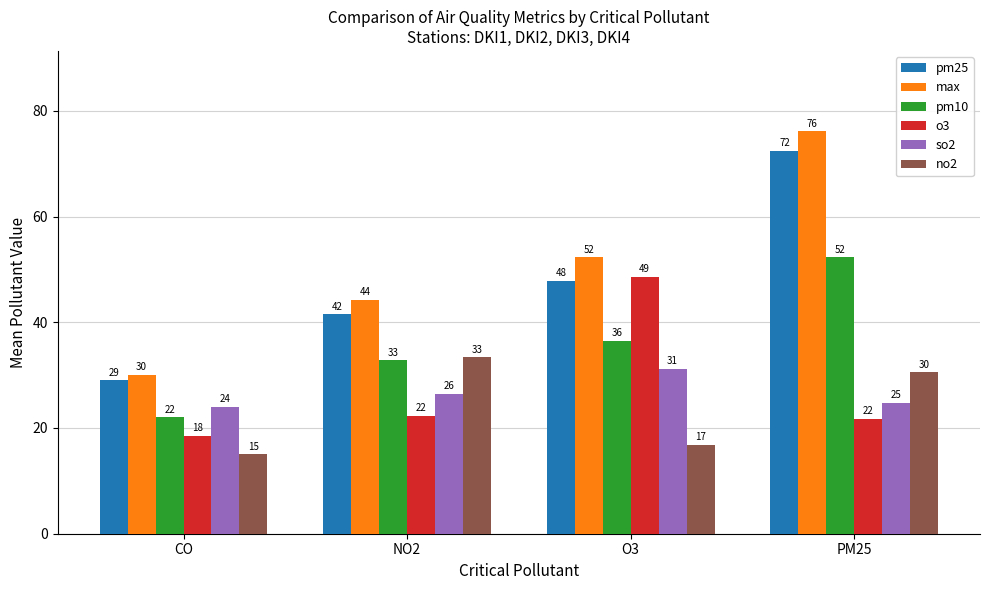

Reading left to right, list all the values displayed in this chart.

pm25: CO=29.0	NO2=41.5	O3=47.8	PM25=72.4
max: CO=30.0	NO2=44.2	O3=52.3	PM25=76.1
pm10: CO=22.0	NO2=32.8	O3=36.5	PM25=52.3
o3: CO=18.5	NO2=22.3	O3=48.6	PM25=21.7
so2: CO=24.0	NO2=26.5	O3=31.2	PM25=24.8
no2: CO=15.0	NO2=33.4	O3=16.8	PM25=30.5